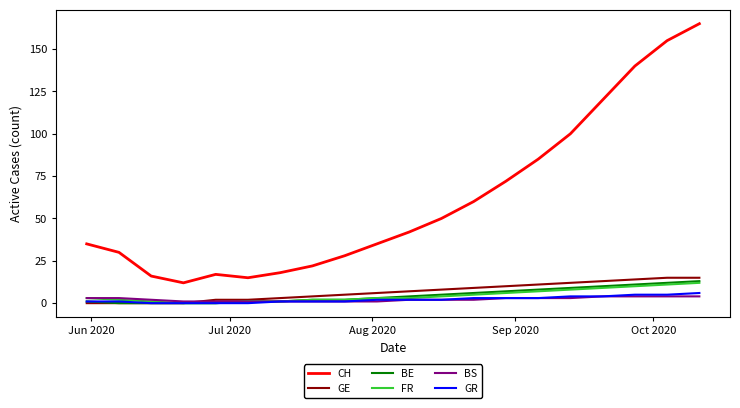

Which series has the largest total across all categories?

CH